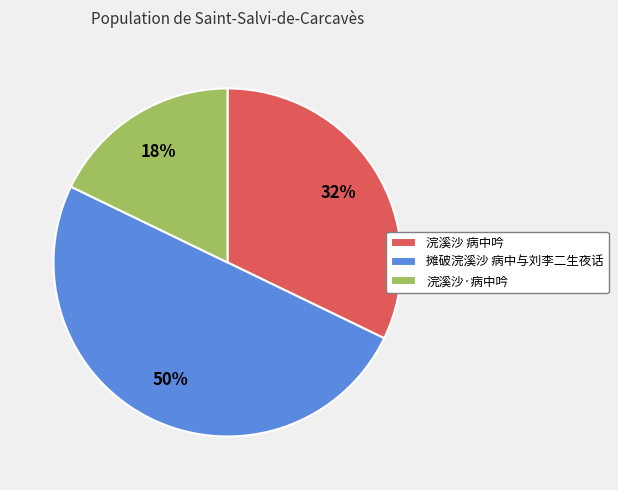

The 浣溪沙 病中吟 slice represents 27% of the pie. True or false?

False